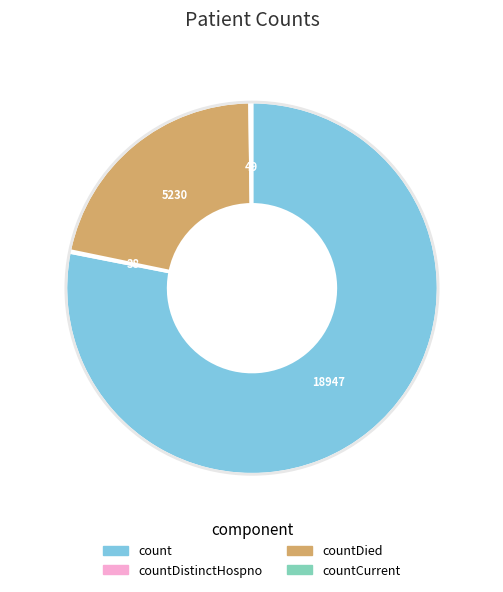

Does any single category account for the majority?

Yes